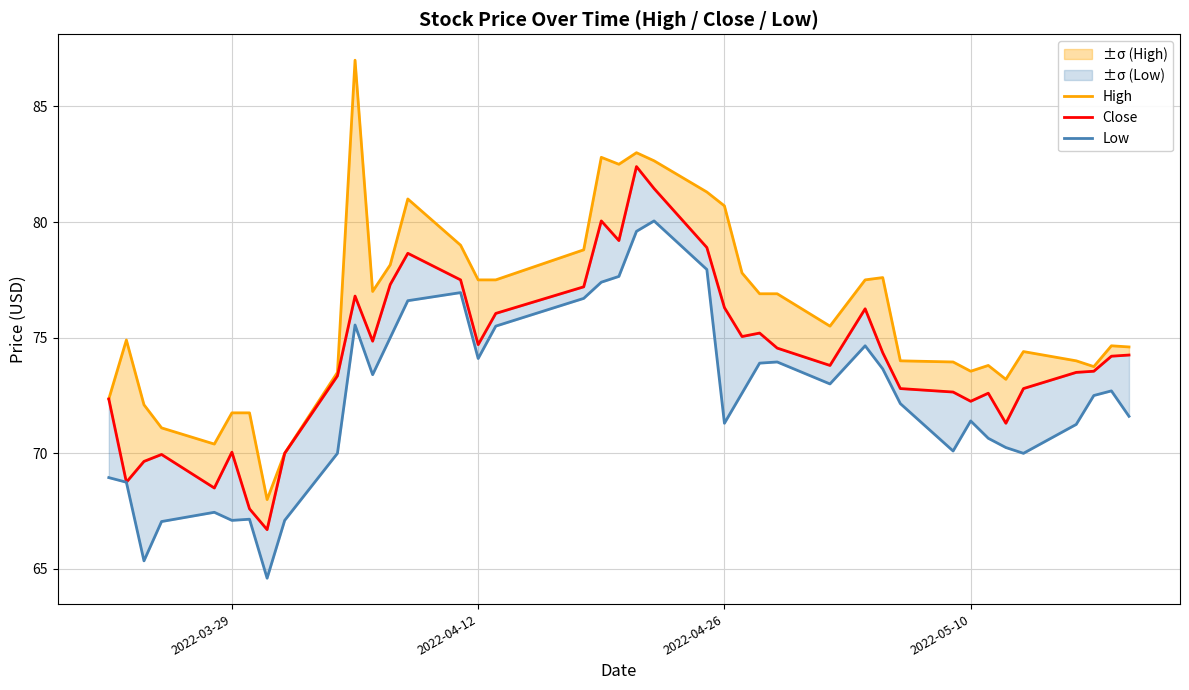

How many distinct data groups are displayed?

3